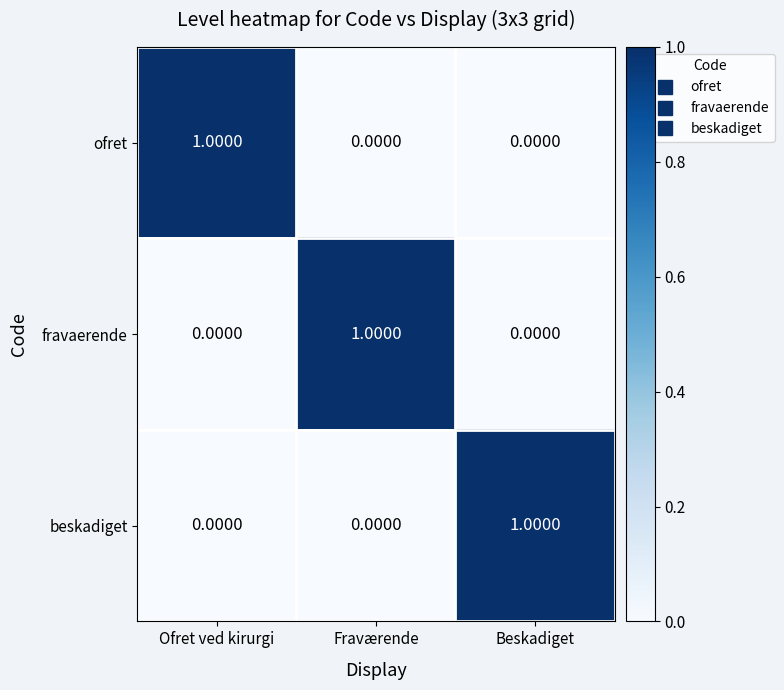

At which label does ofret reach its peak?

Ofret ved kirurgi